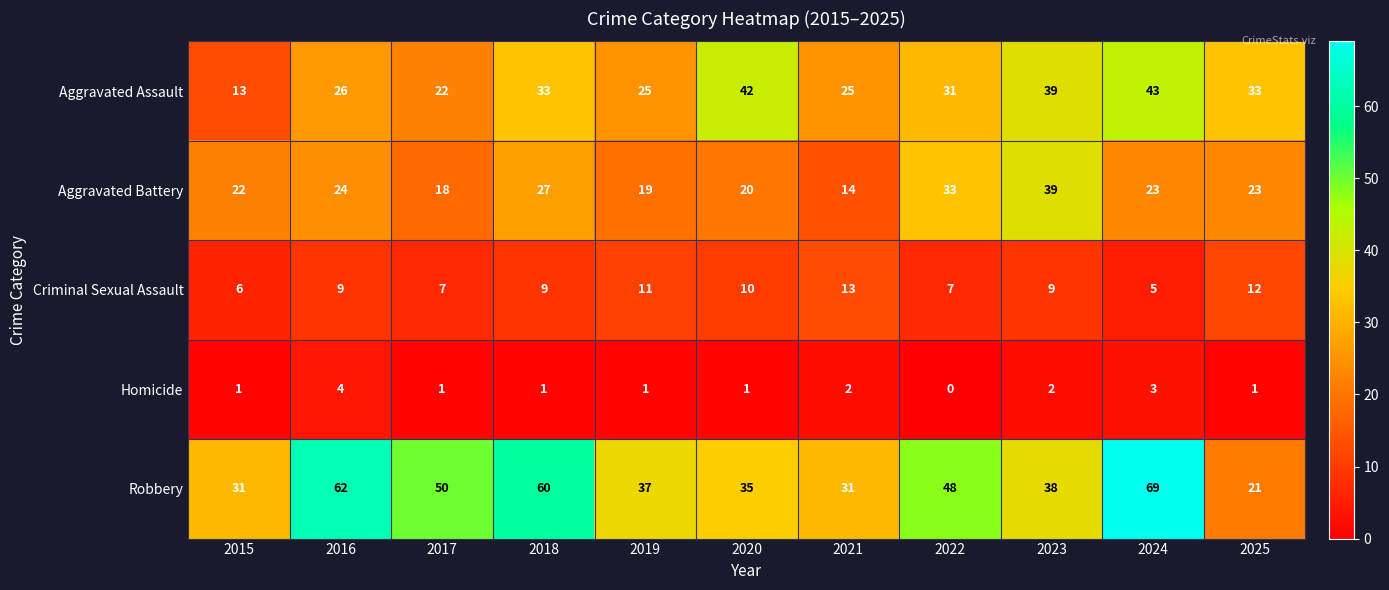

What is the difference between the maximum and minimum values in the Robbery series?

48